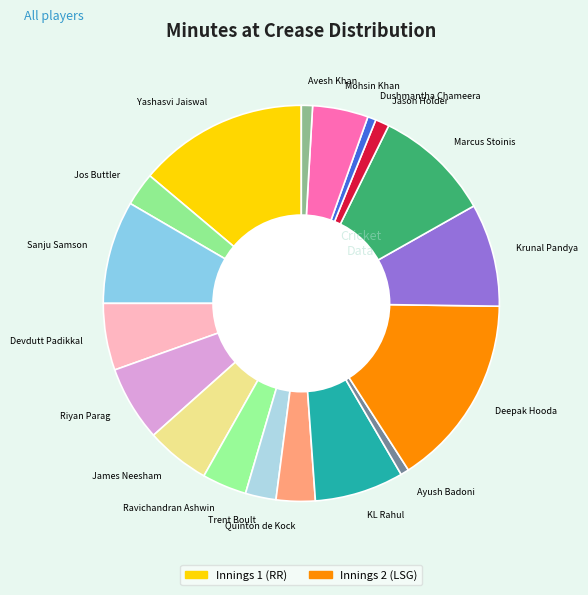

Which slice is the largest?

Deepak Hooda